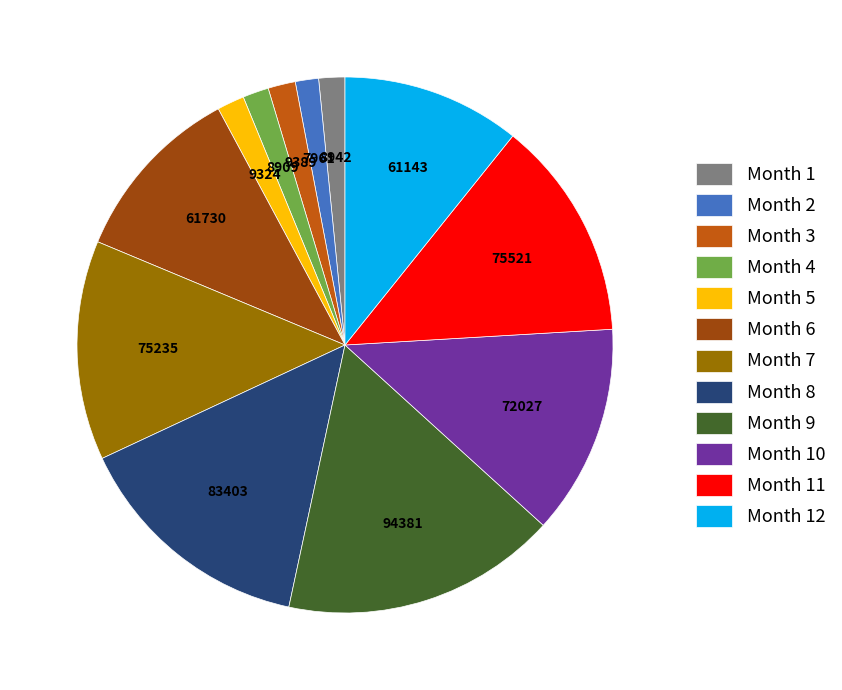

Which category has the biggest portion of the pie?

Month 9